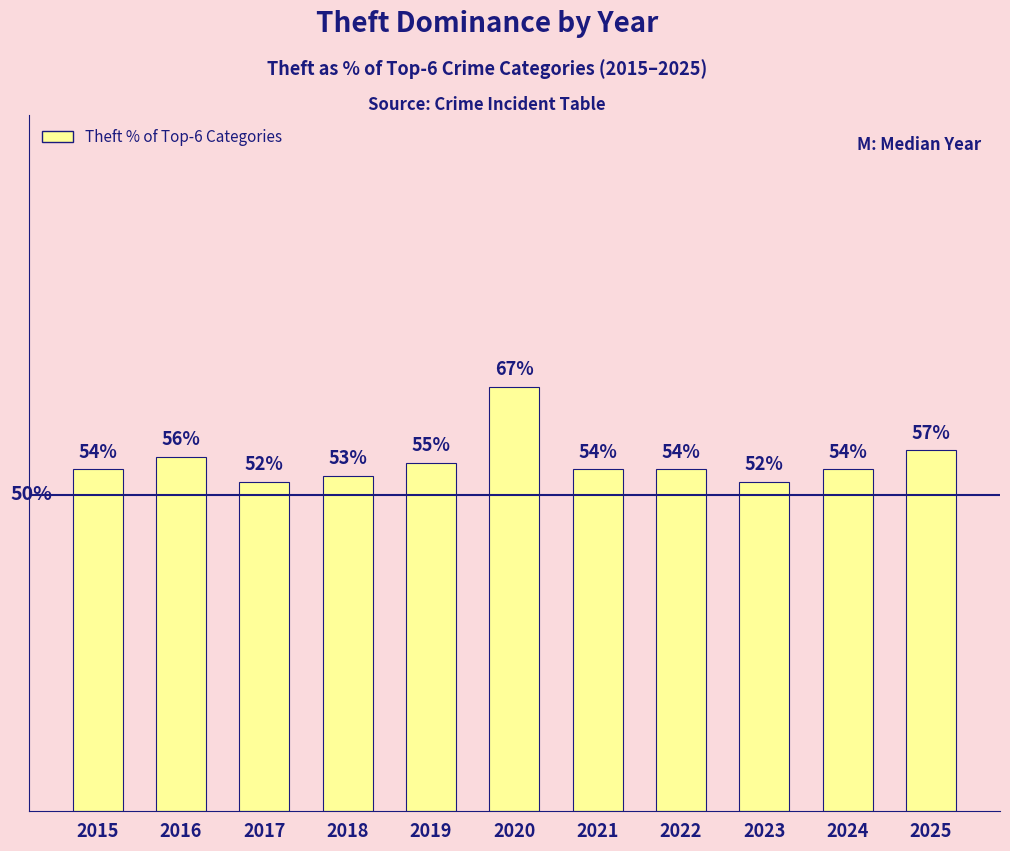

Reading left to right, extract all data points from this chart.

2015=54	2016=56	2017=52	2018=53	2019=55	2020=67	2021=54	2022=54	2023=52	2024=54	2025=57